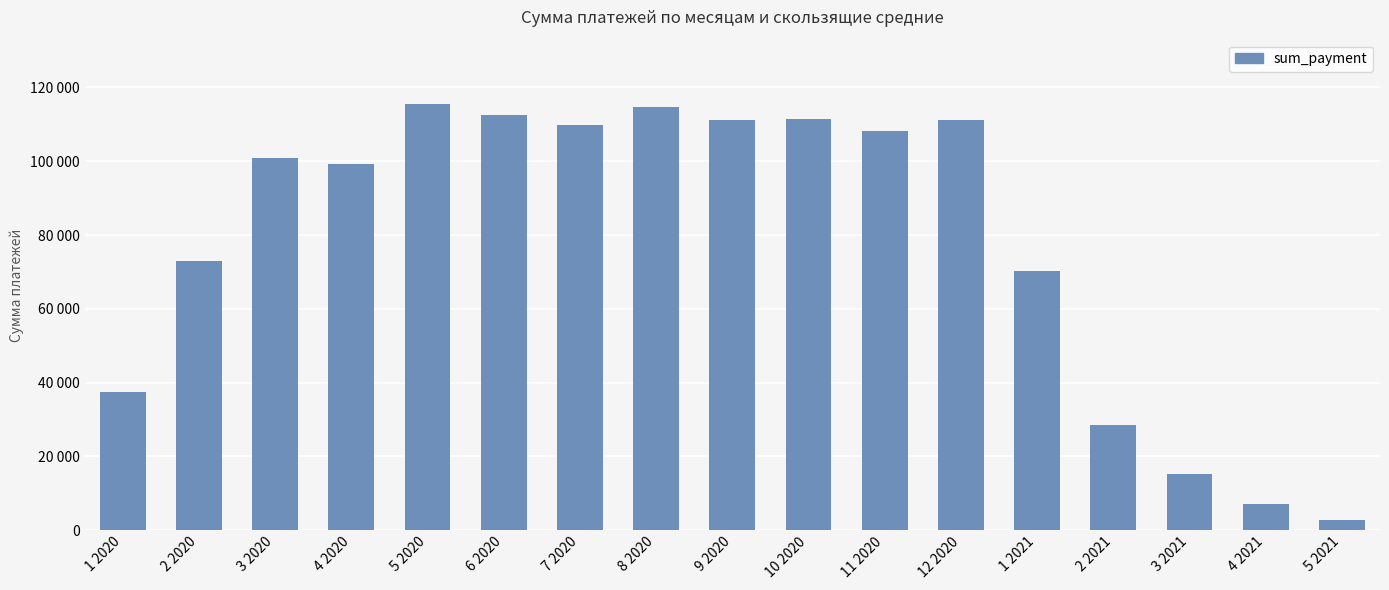

The value at 6 2020 is 112563. True or false?

True